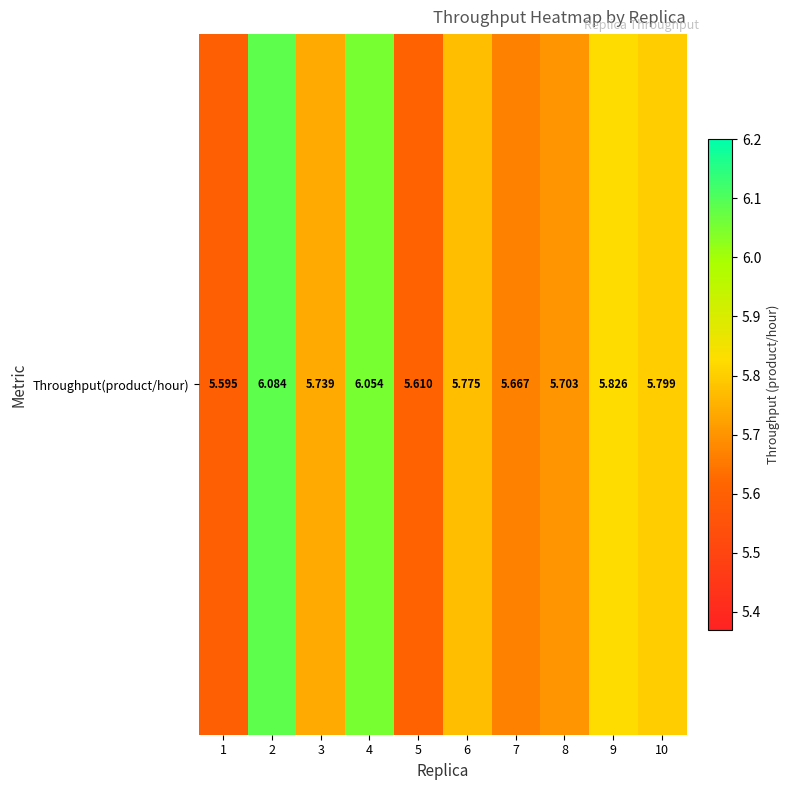

What is the greatest value displayed?

6.1